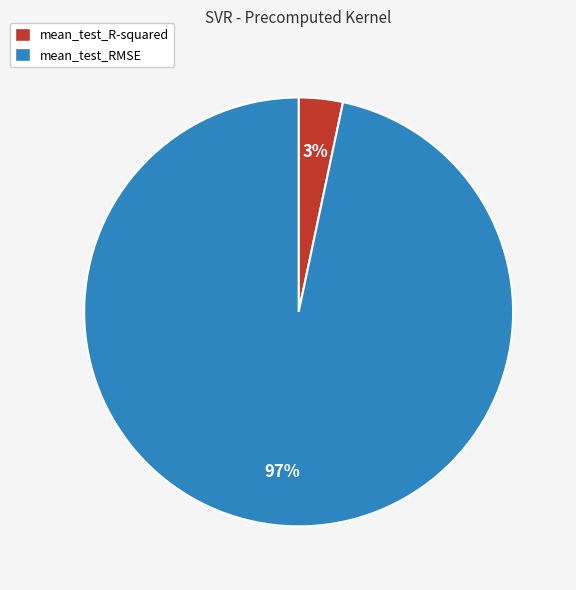

Is the sum of mean_test_R-squared and mean_test_RMSE greater than half?

Yes